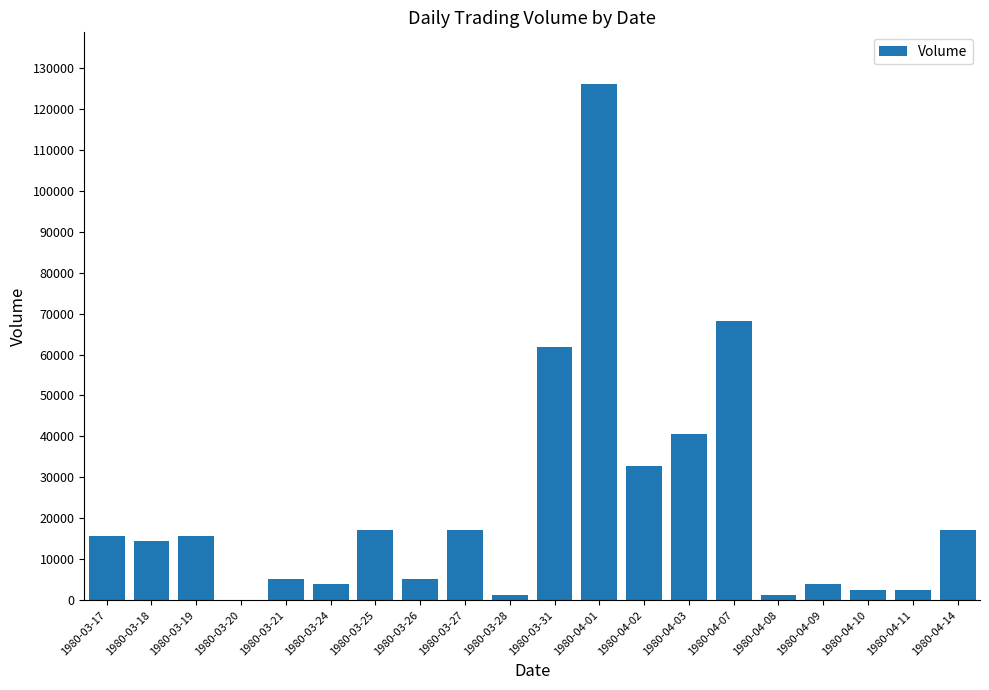

The value at 1980-03-25 is 5314. True or false?

False